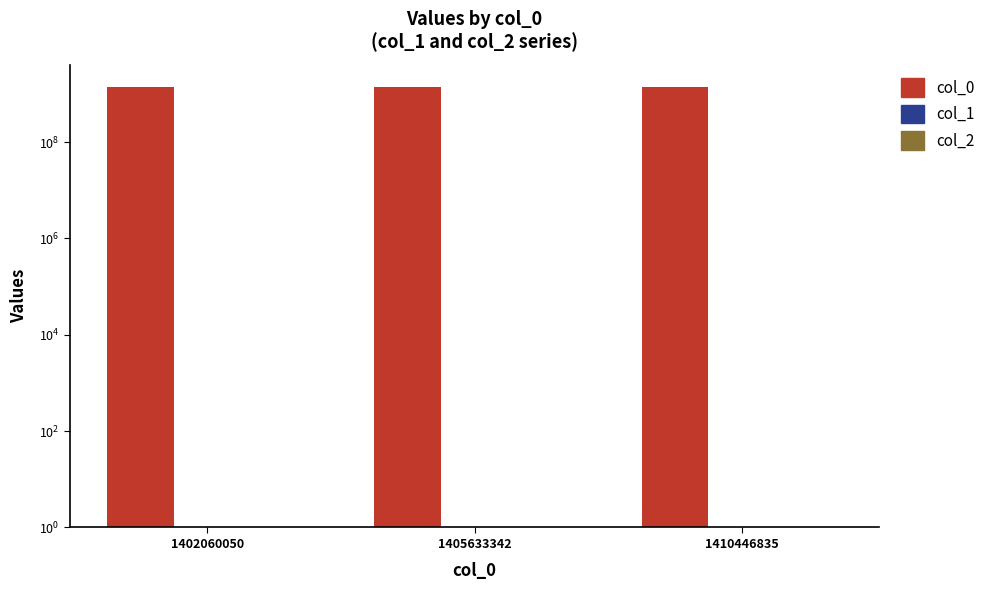

At which label is col_0 closest to 1406253442?

1405633342